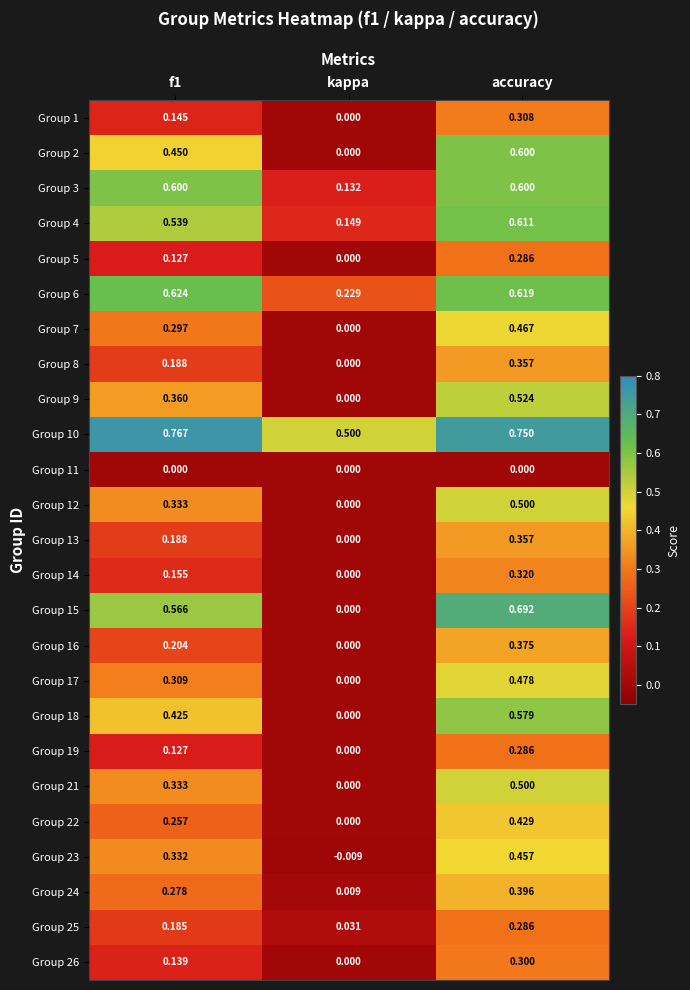

At which label is Group 18 closest to 0?

kappa